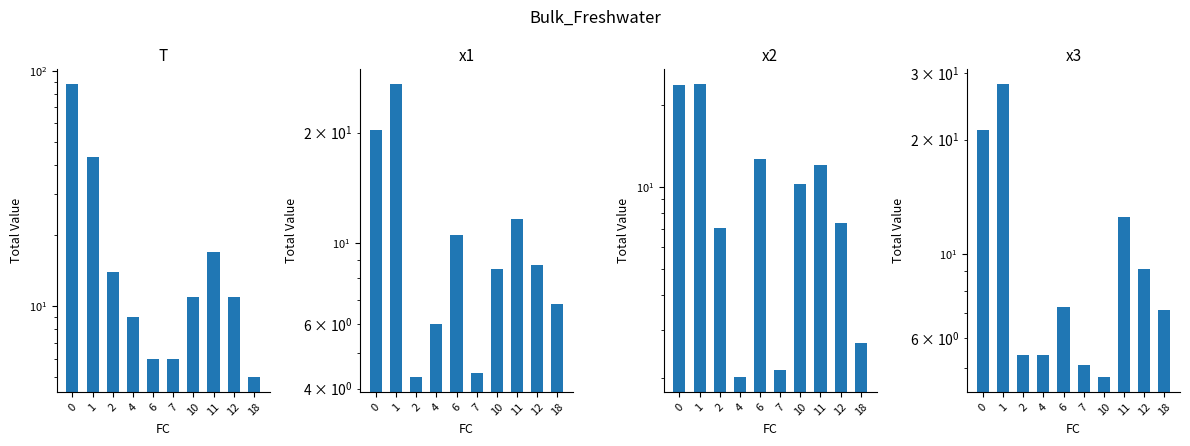

Are the bars grouped side by side (vs. stacked)?

Yes